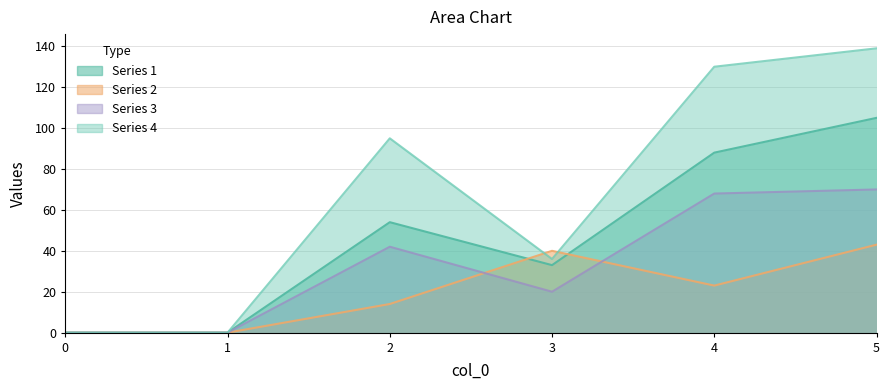

What is the difference between the highest and lowest values at 5?

96